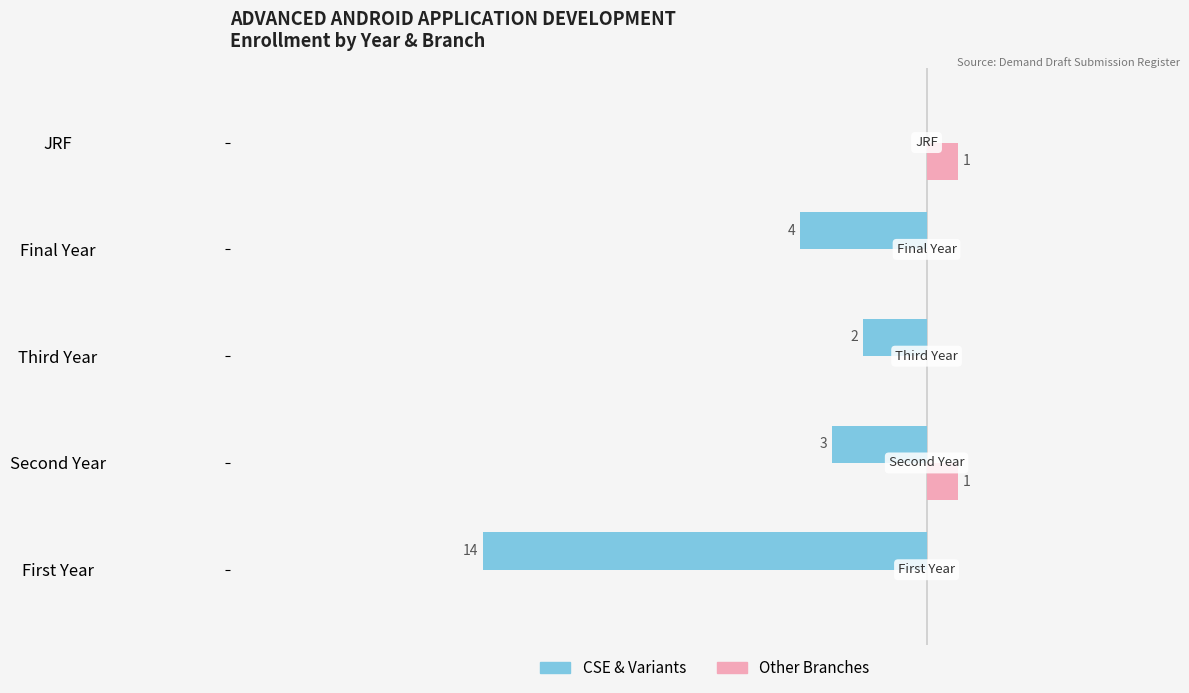

Does the chart contain any negative values?

Yes